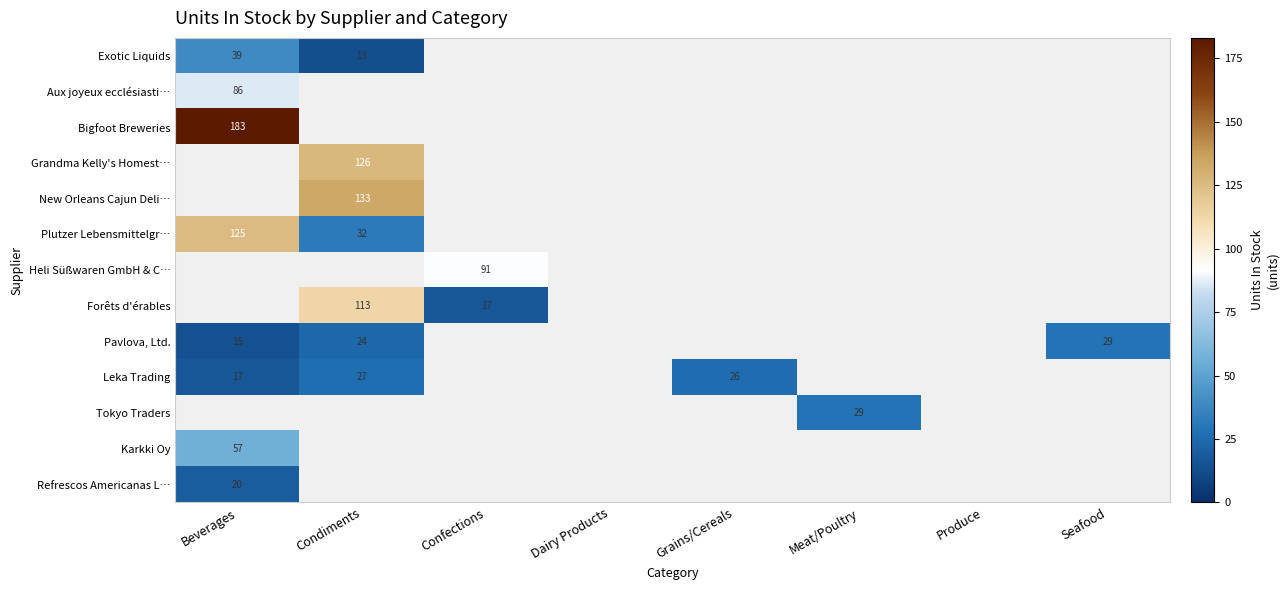

Where does the Leka Trading series first go above 26?

Condiments